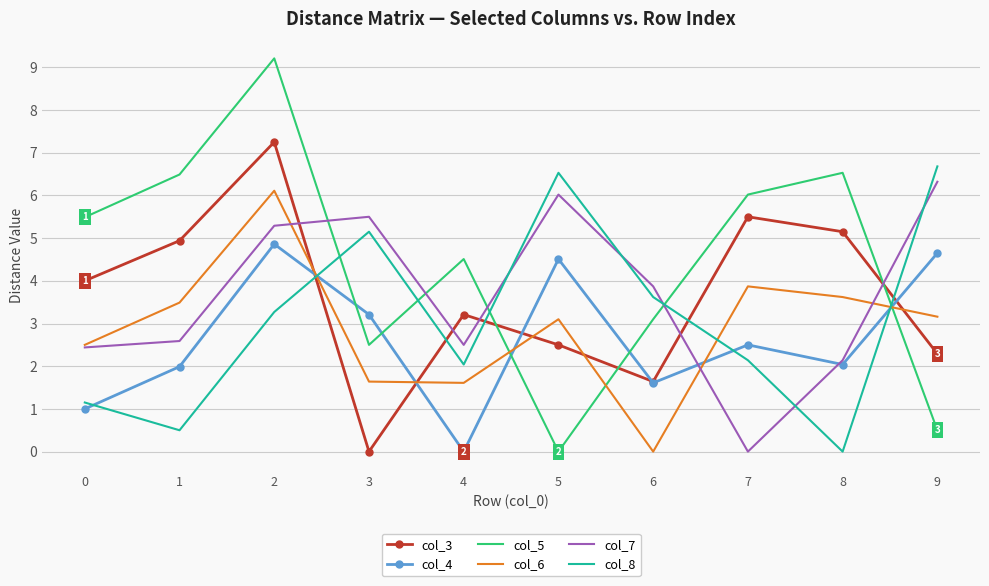

Is it true that col_3 equals 3.2 at 4?

True